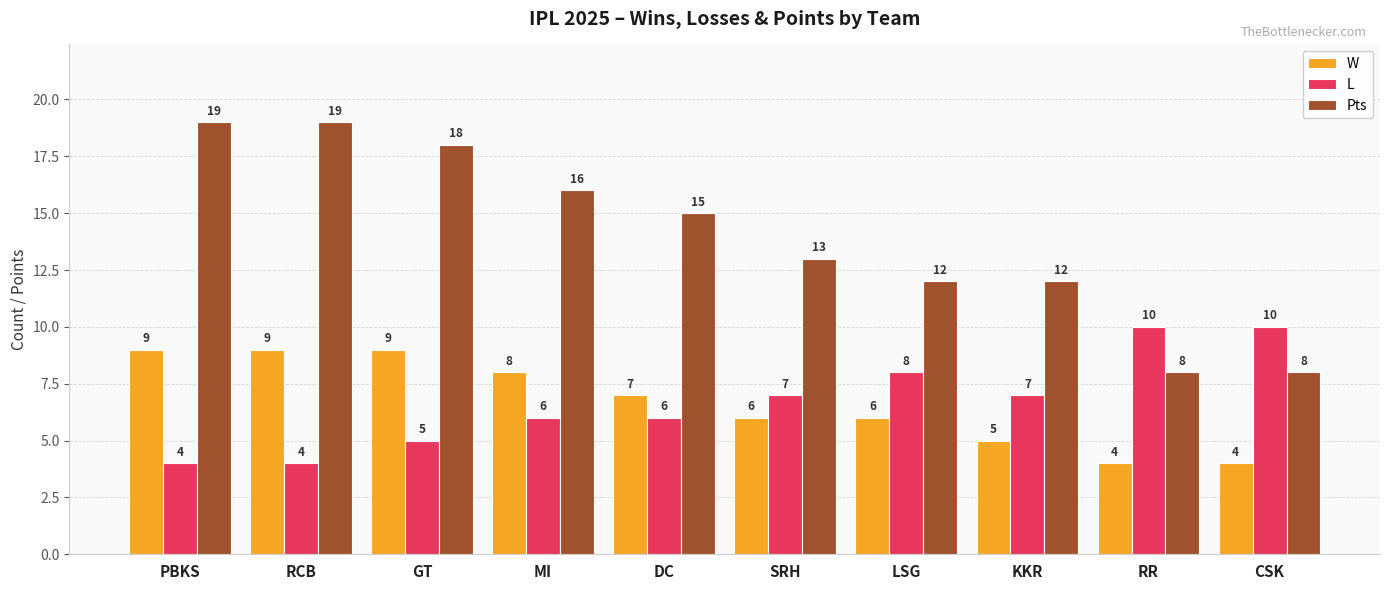

What is the highest value of the Pts series?

19